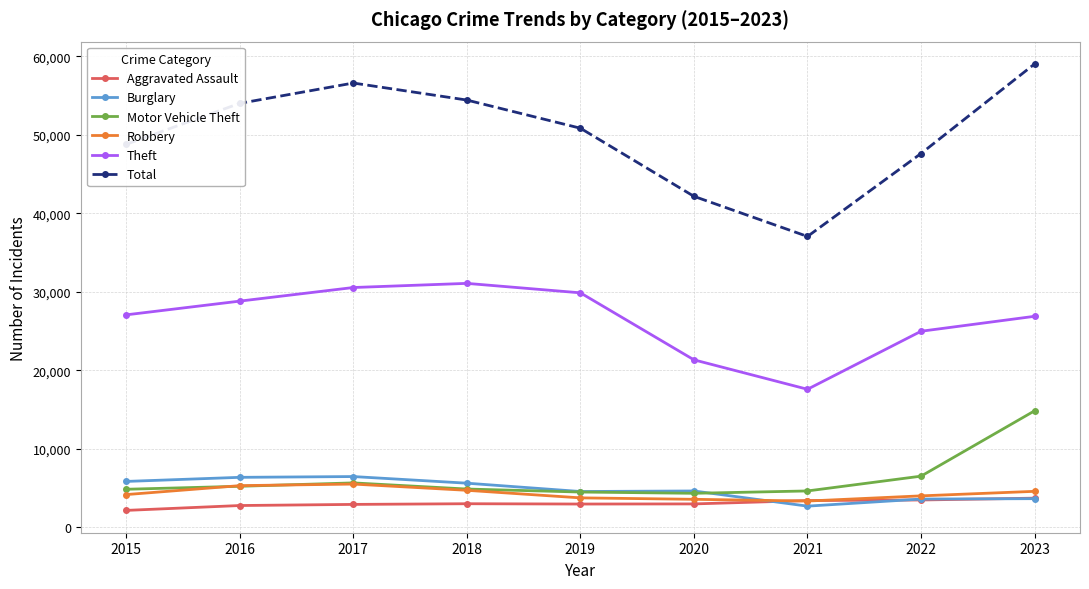

Which series has the widest spread of values?

Total